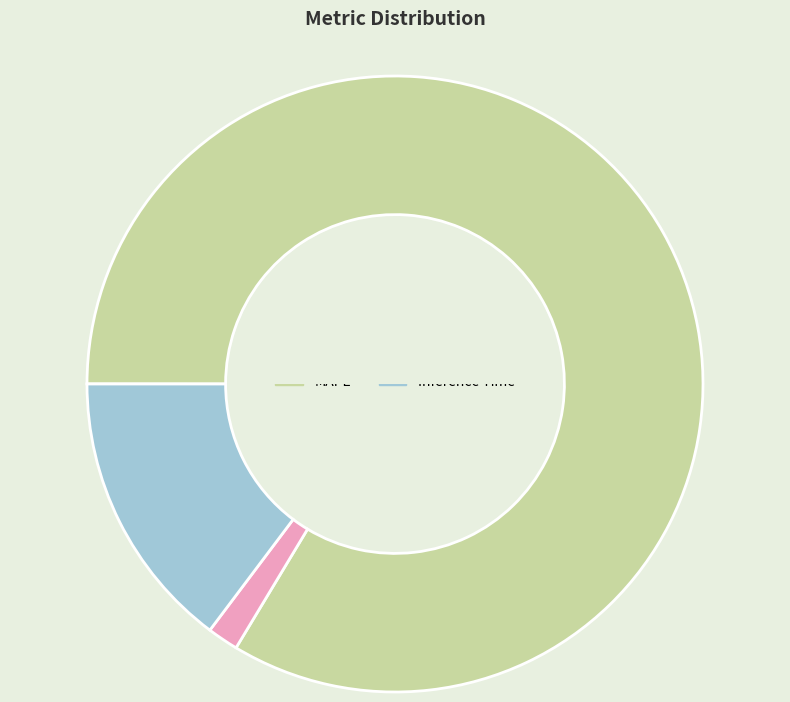

Which has a higher value, Training Time or MAPE?

MAPE